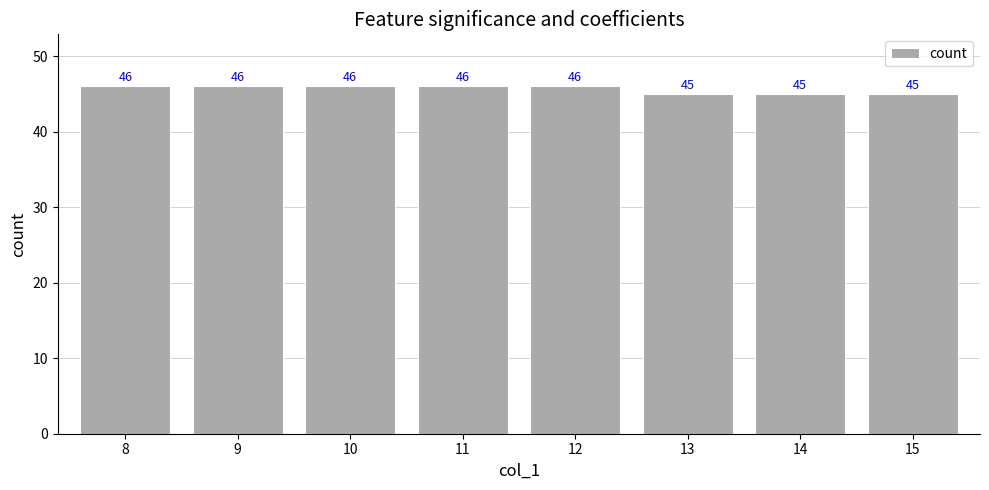

Reading left to right, list all the values displayed in this chart.

46	46	46	46	46	45	45	45